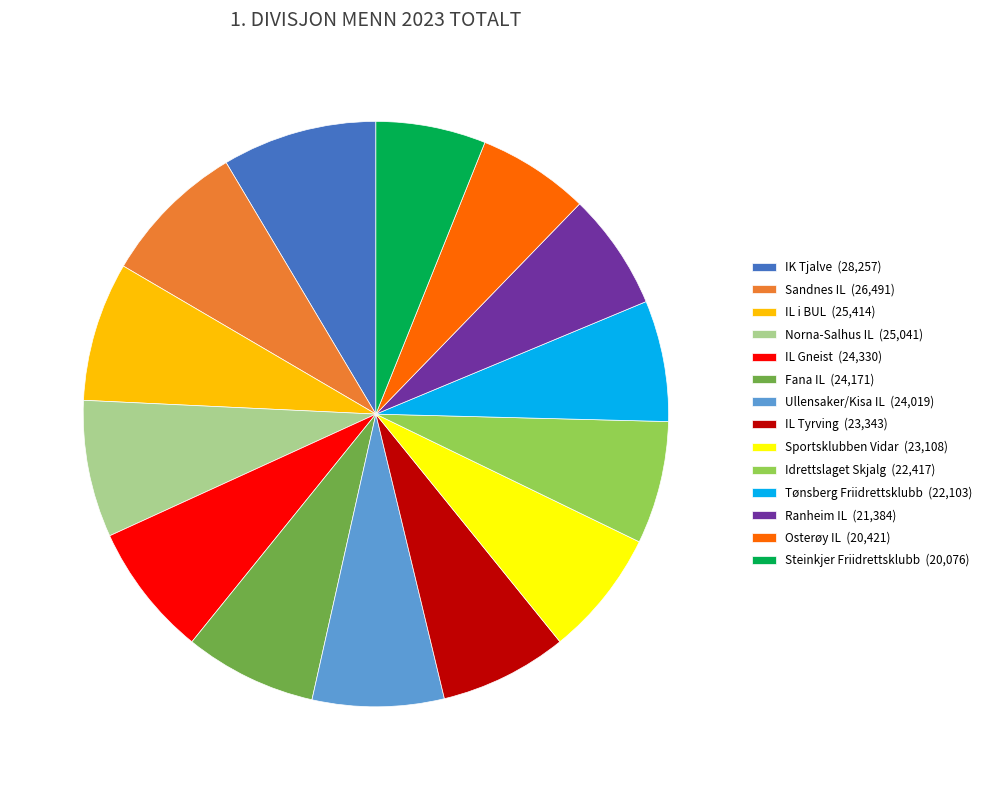

Which slice is the largest?

IK Tjalve